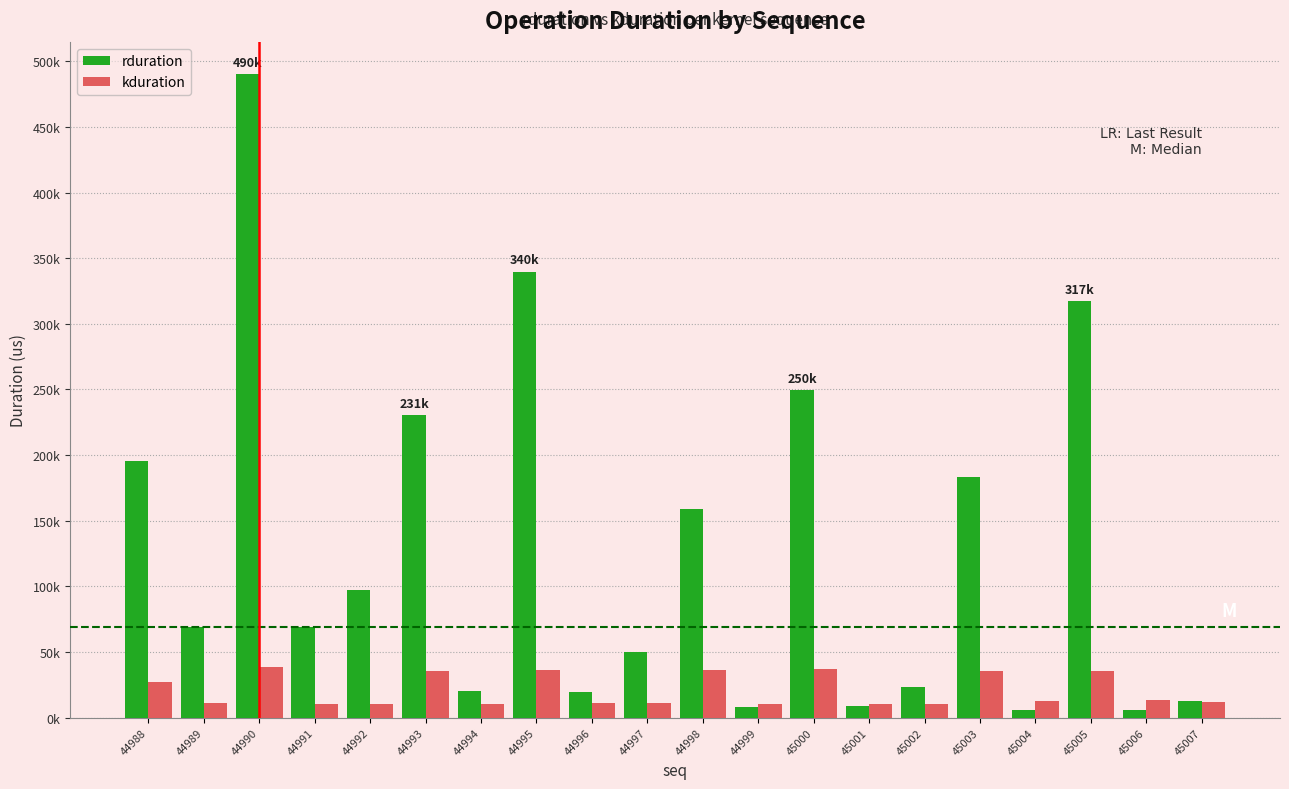

Rank the series by their average value, from highest to lowest.

rduration, kduration